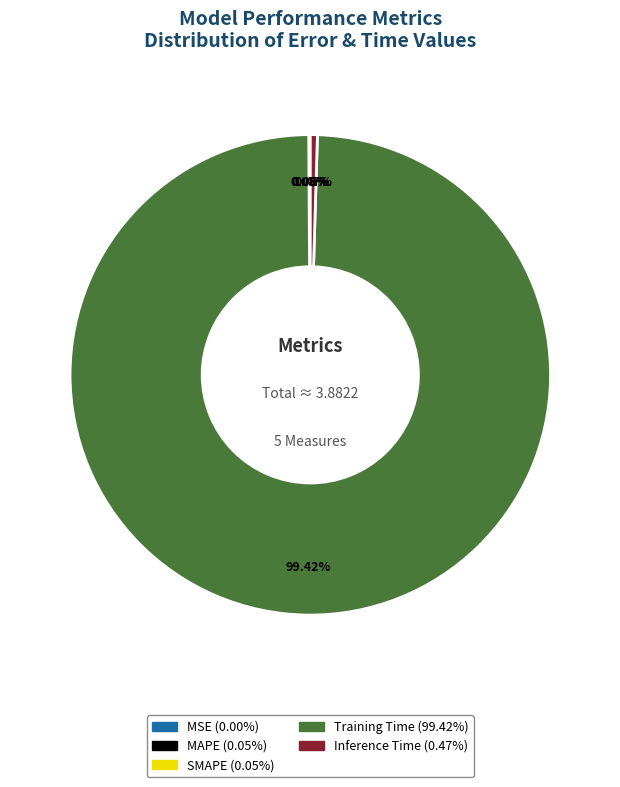

Which slice is the largest?

Training Time